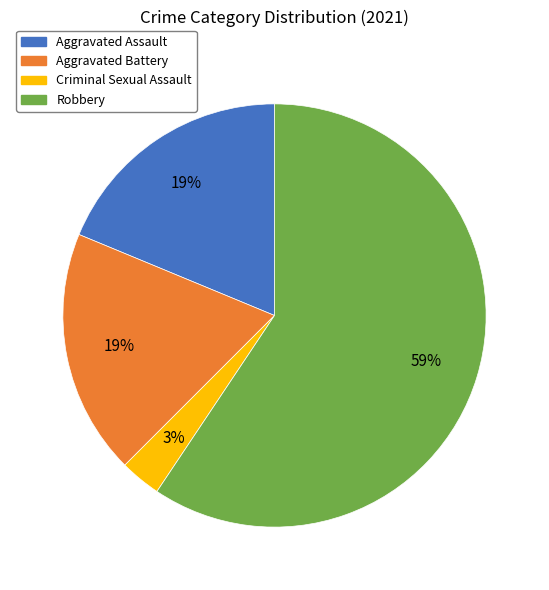

Combined, do Robbery and Aggravated Assault account for over 50%?

Yes